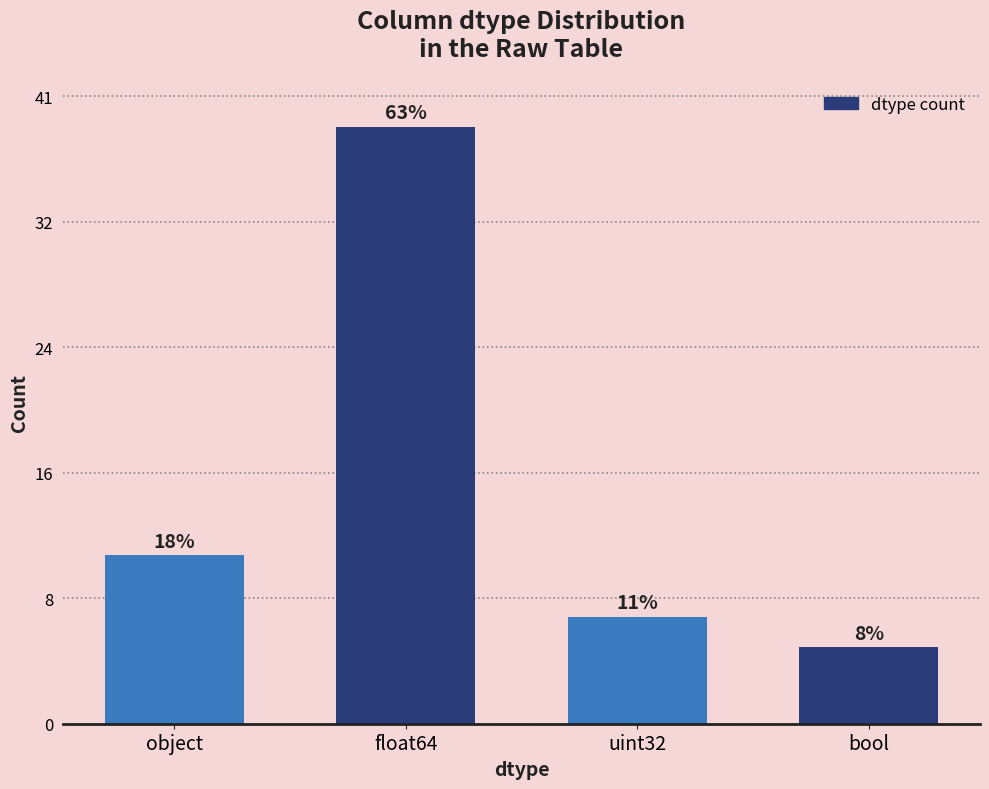

Does the chart contain any negative values?

No